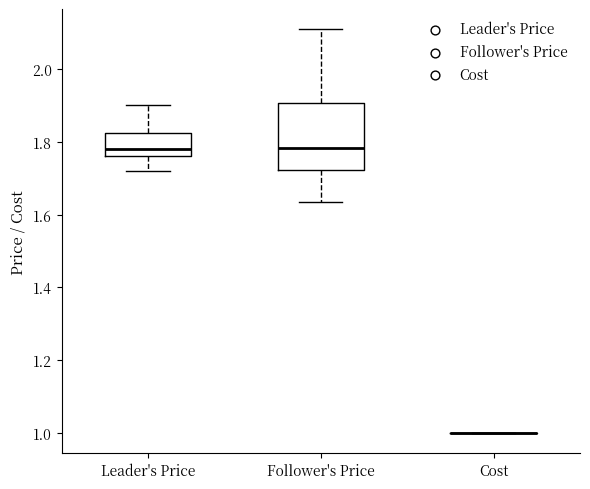

Comparing the boxes themselves (not the whiskers), which one is the tallest?

Follower's Price